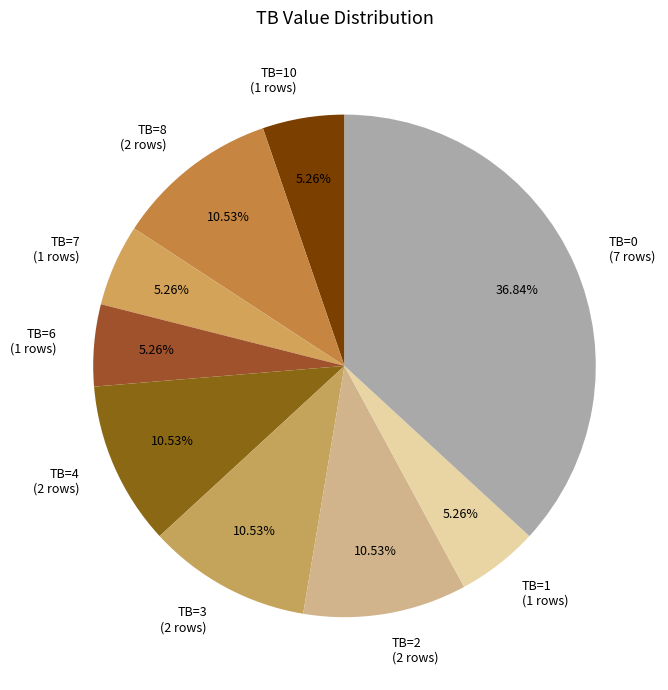

Approximately how many times larger is the value at TB=2 (2 rows) compared to TB=1 (1 rows)?

2.0